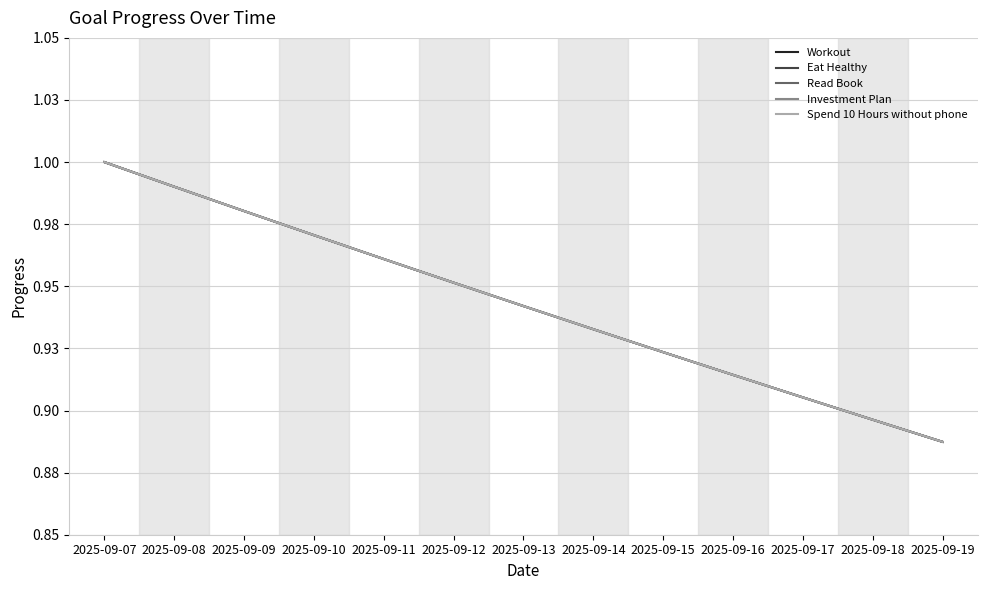

What is the value of the Workout point at the 11th from the left?

0.9